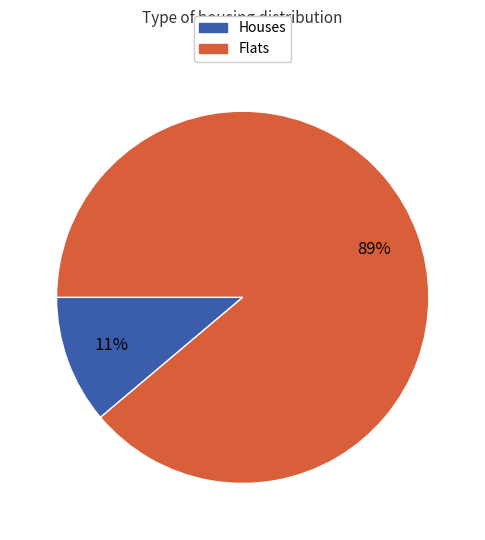

How many segments does this pie chart have?

2